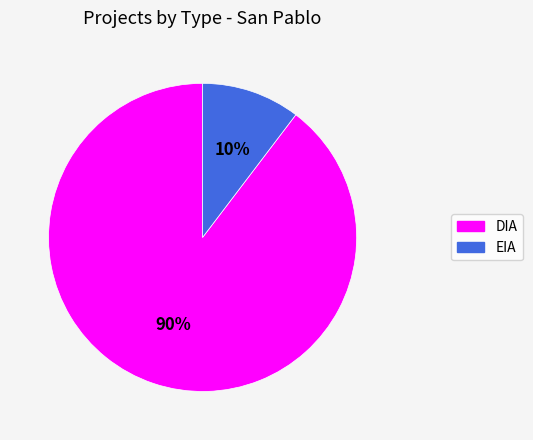

To the nearest percent, what portion does EIA represent?

10%